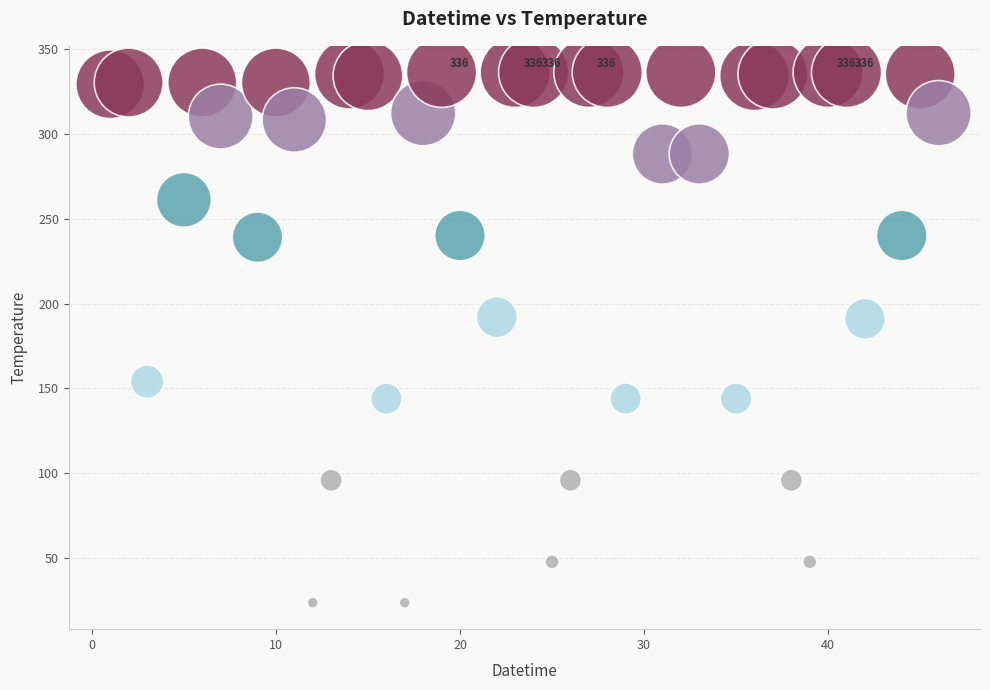

What is the range of X values (max minus min)?

45